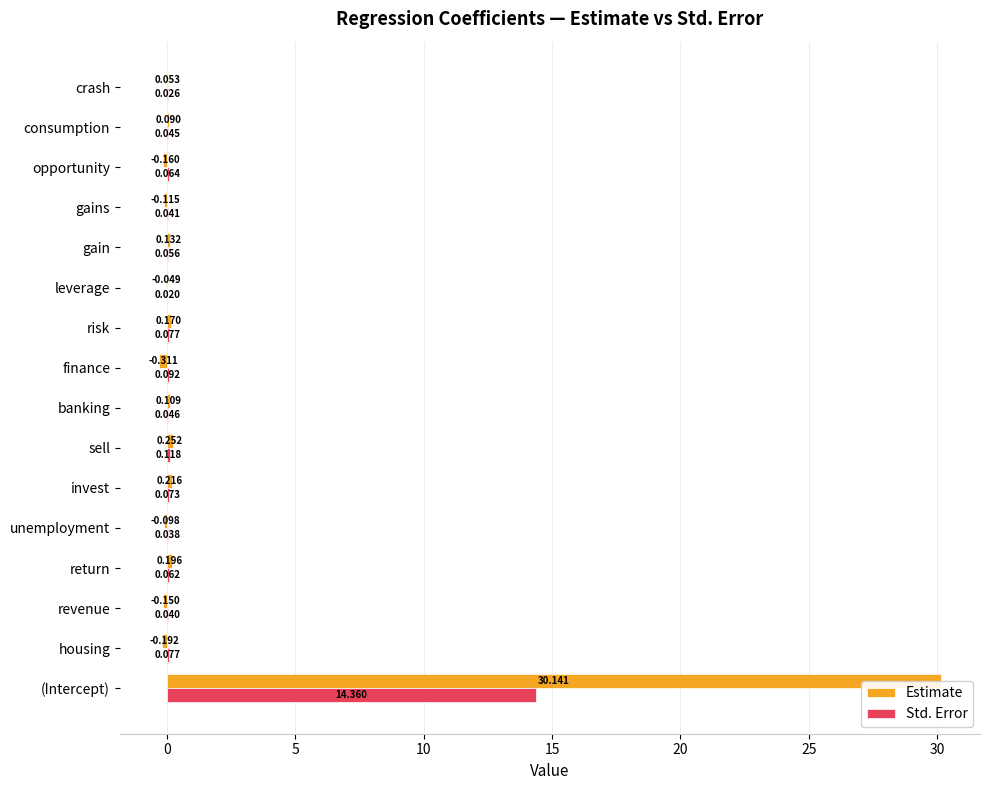

What are all the series names shown in the legend?

Estimate, Std. Error